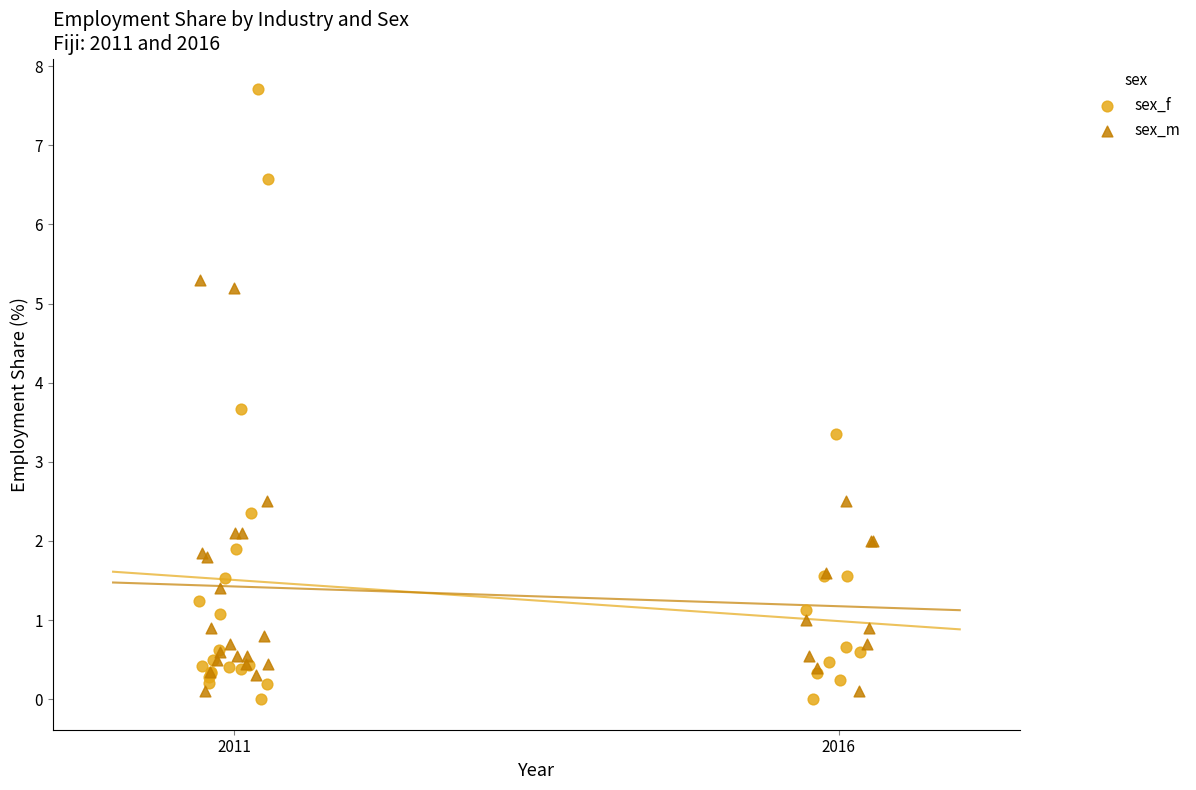

Which series contains the lowest Y value?

sex_f